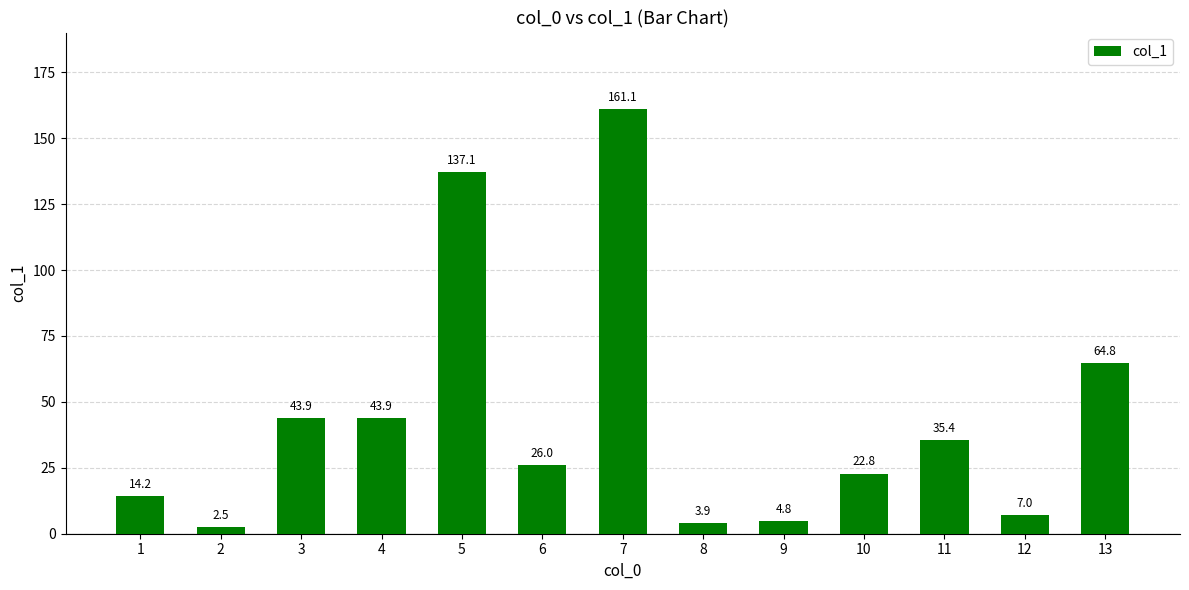

Are the bars horizontal?

No